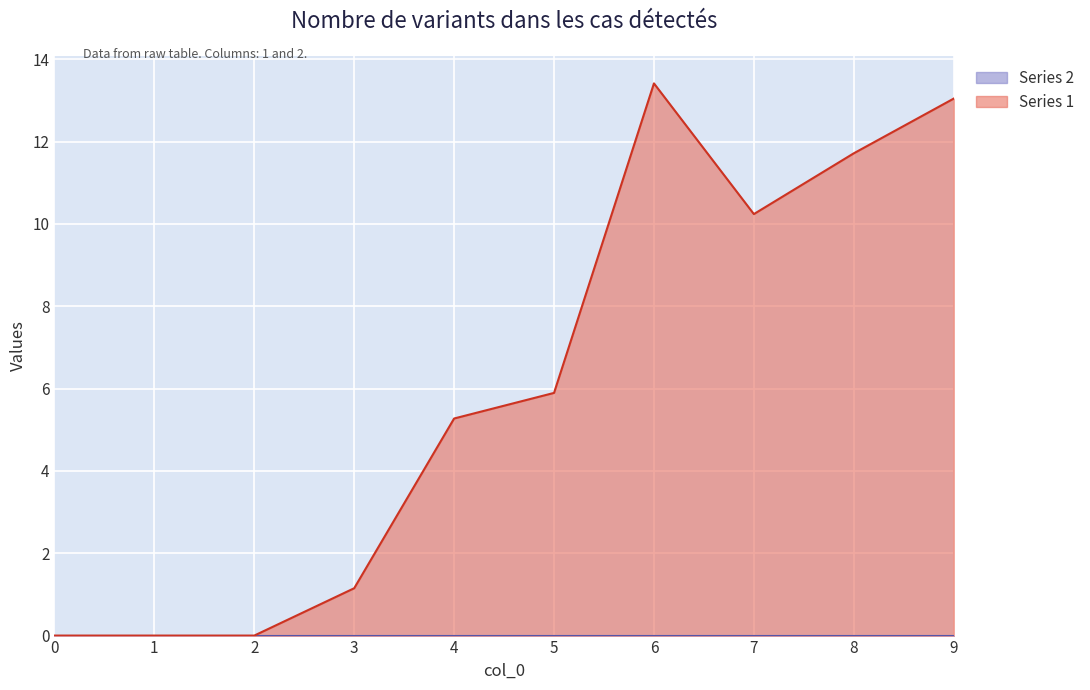

Where is the first local maximum?

6